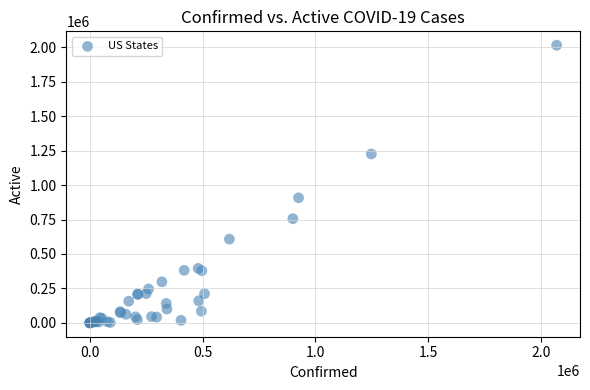

What Y value in the scatter plot is closest to 1008153?

908147